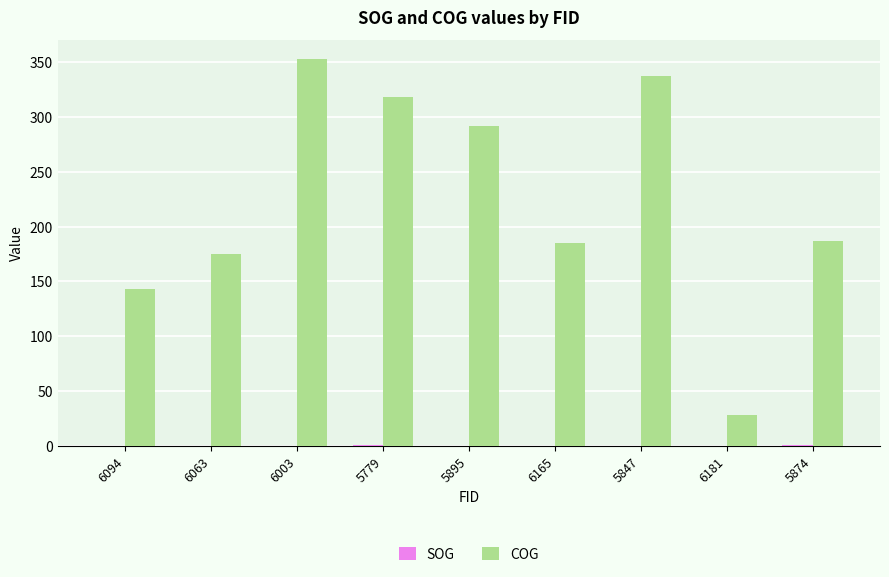

What is the approximate value of COG at 6094?

143.3